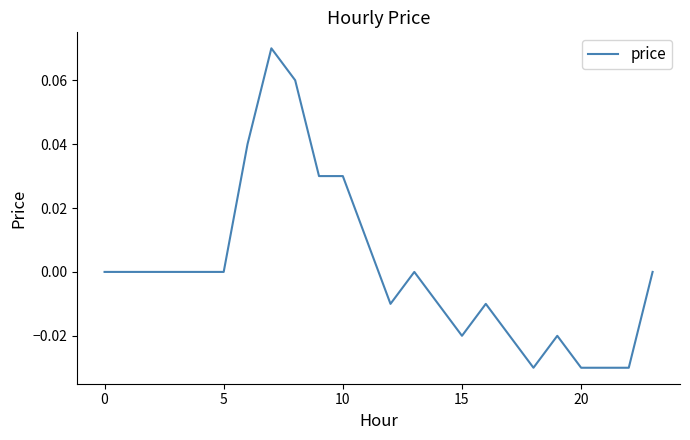

Is this an area chart (filled region under the line)?

No